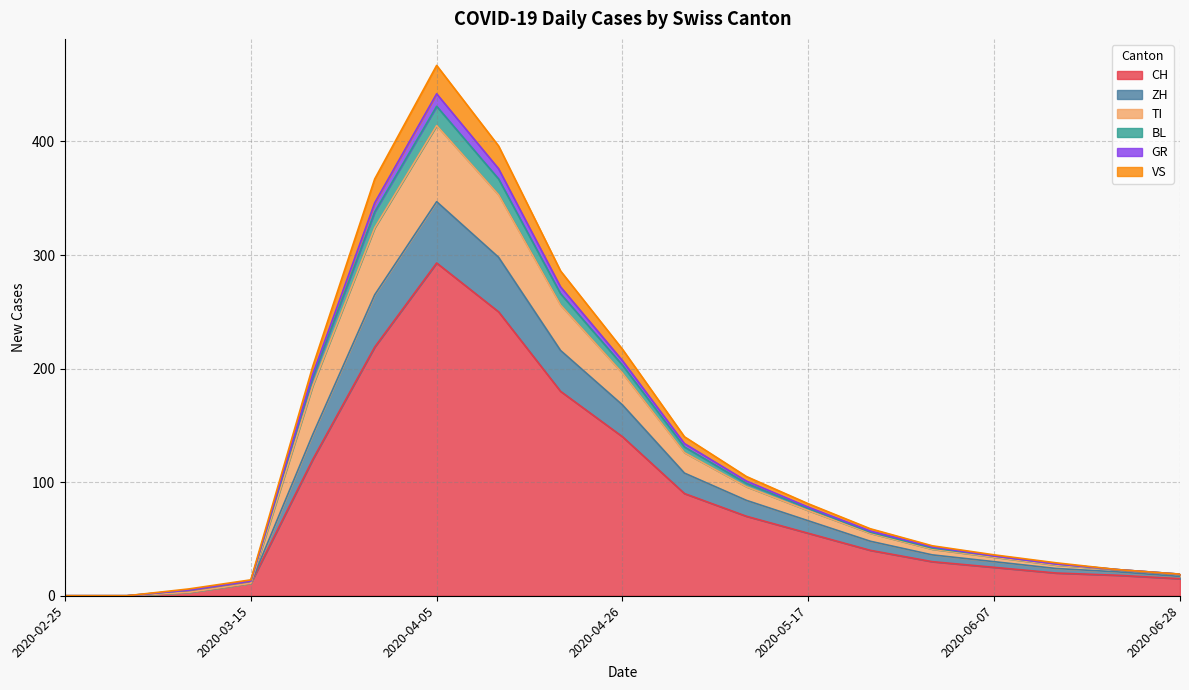

At which label is CH closest to 146?

2020-04-26